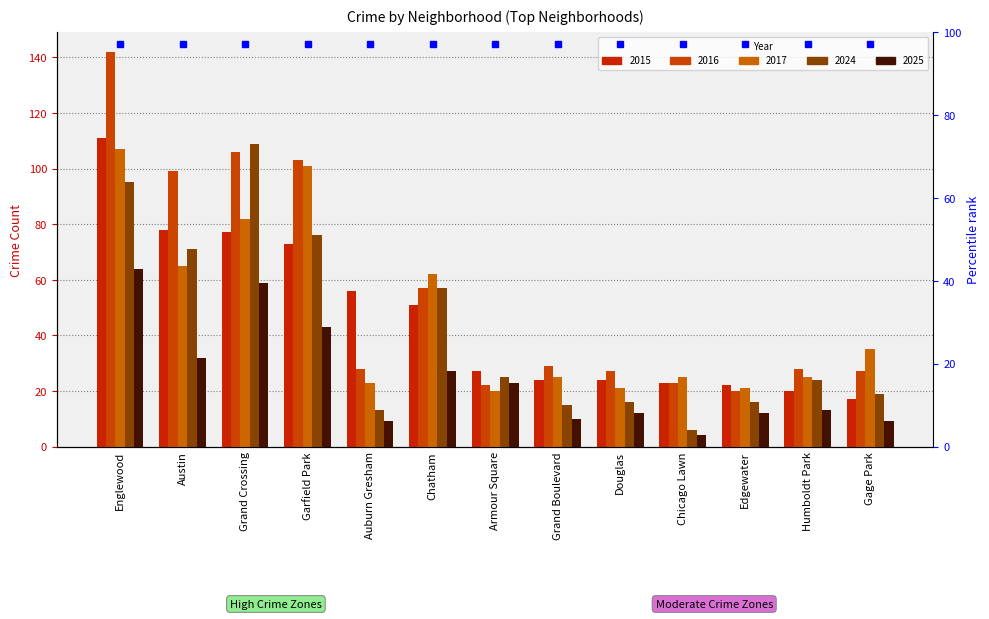

Rank the series at Garfield Park from highest to lowest value.

2016, 2017, 2024, 2015, 2025